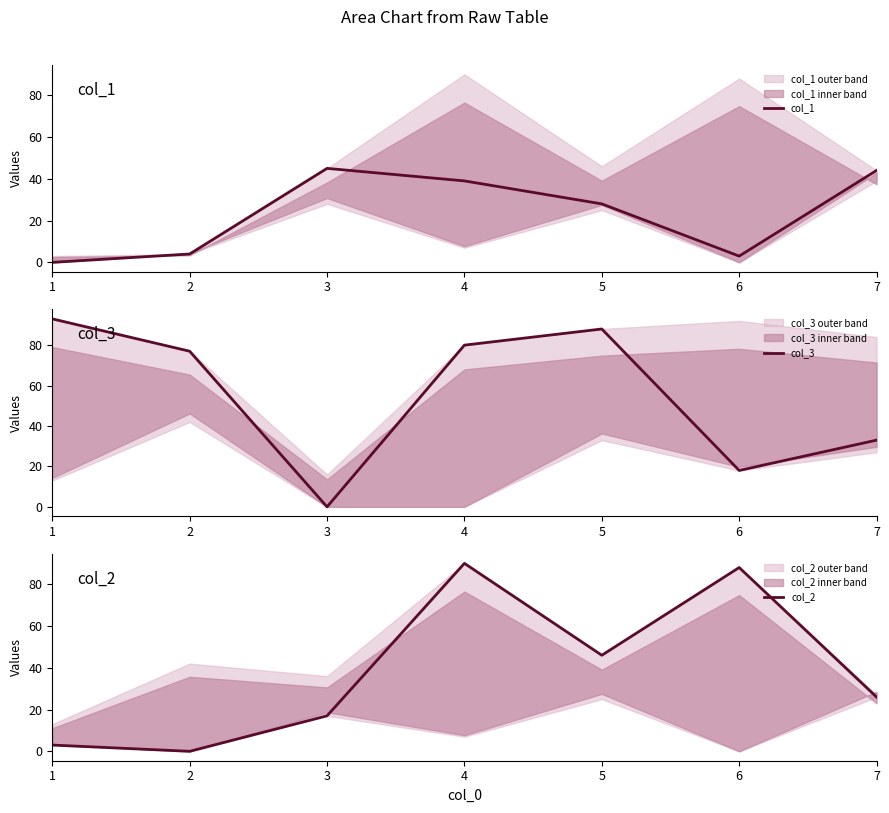

Reading left to right, transcribe all the data shown in this chart.

col_1: 0	4	45	39	28	3	44
col_3: 93	77	0	80	88	18	33
col_2: 3	0	17	90	46	88	26